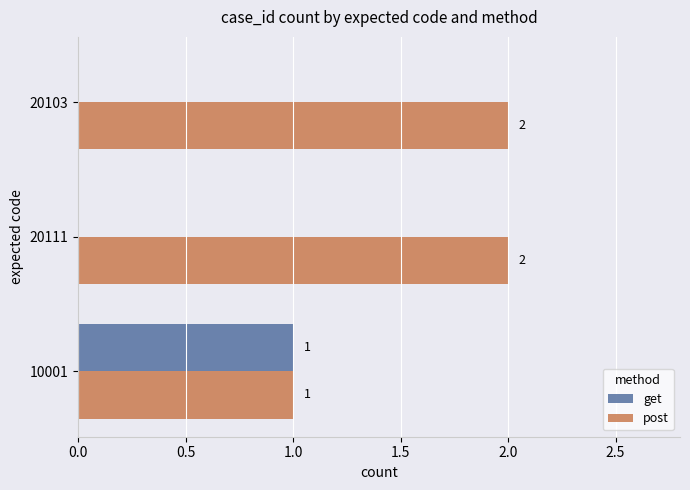

What is the sum of all post values?

5